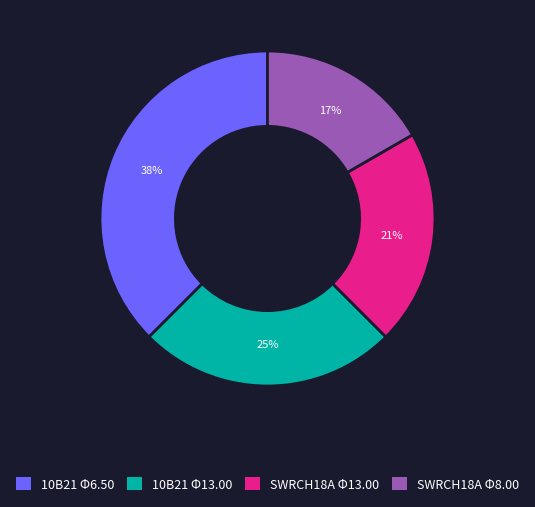

To the nearest percent, what percentage of the pie is 10B21 Φ13.00?

25%